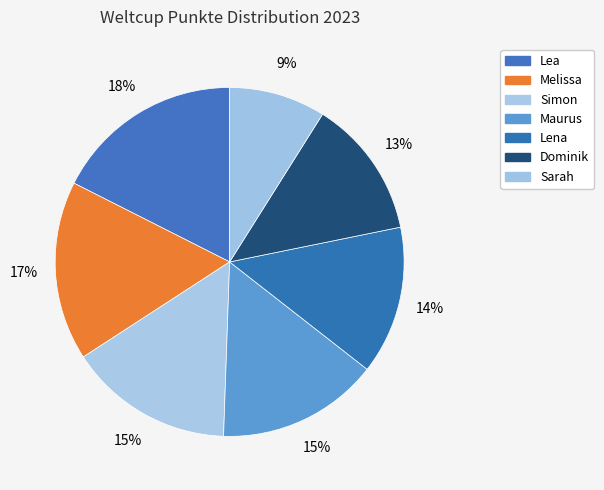

Count the number of slices in the pie.

7